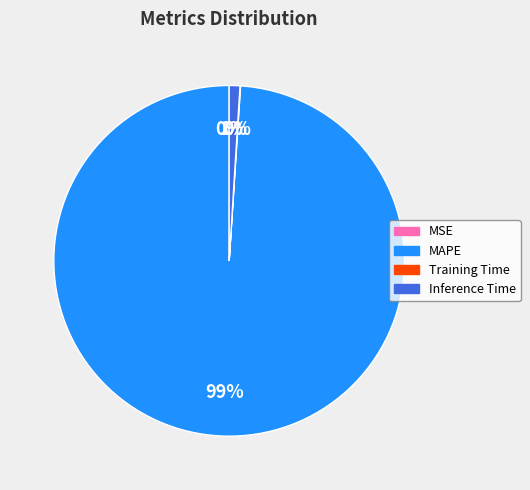

Which slice represents more than half of the pie?

MAPE